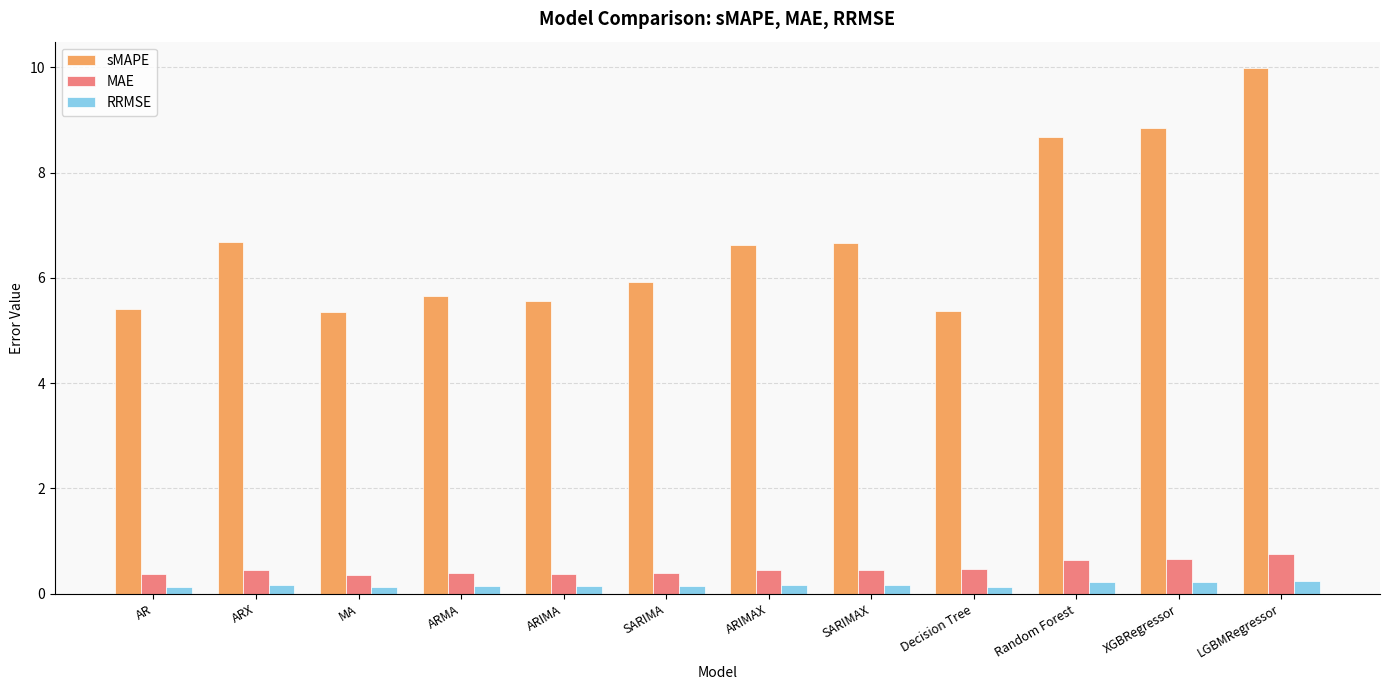

At which category is the sum across all series the highest?

LGBMRegressor